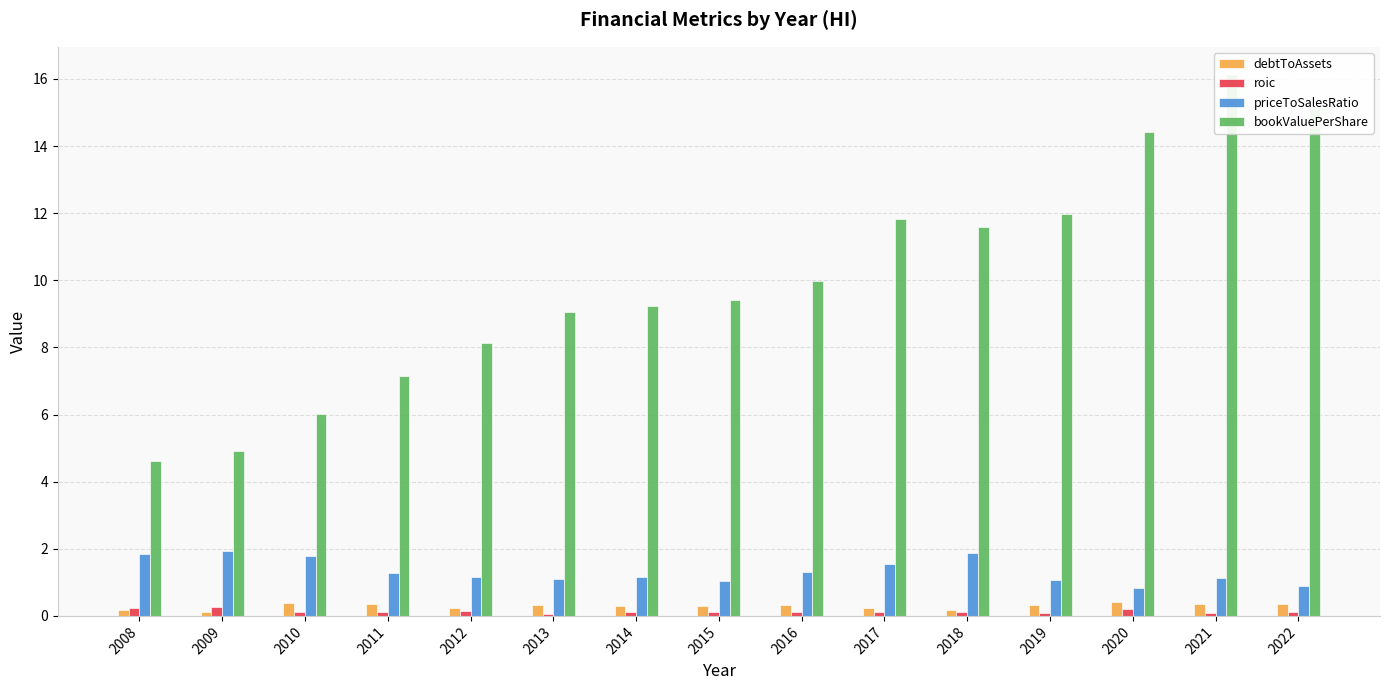

What is the average value of the roic series?

0.1